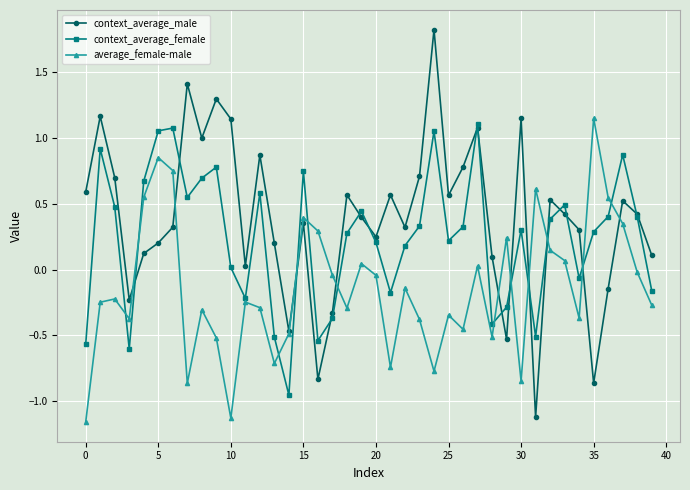

List the series in order of their overall mean, lowest first.

average_female-male, context_average_female, context_average_male